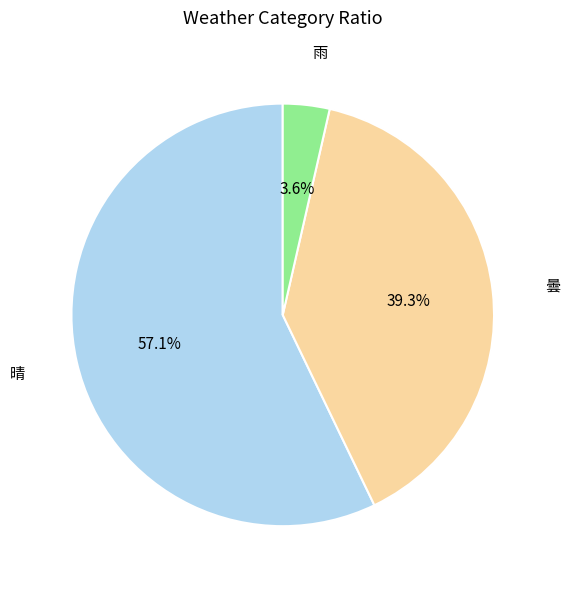

Between 晴 and 曇, which is larger?

晴